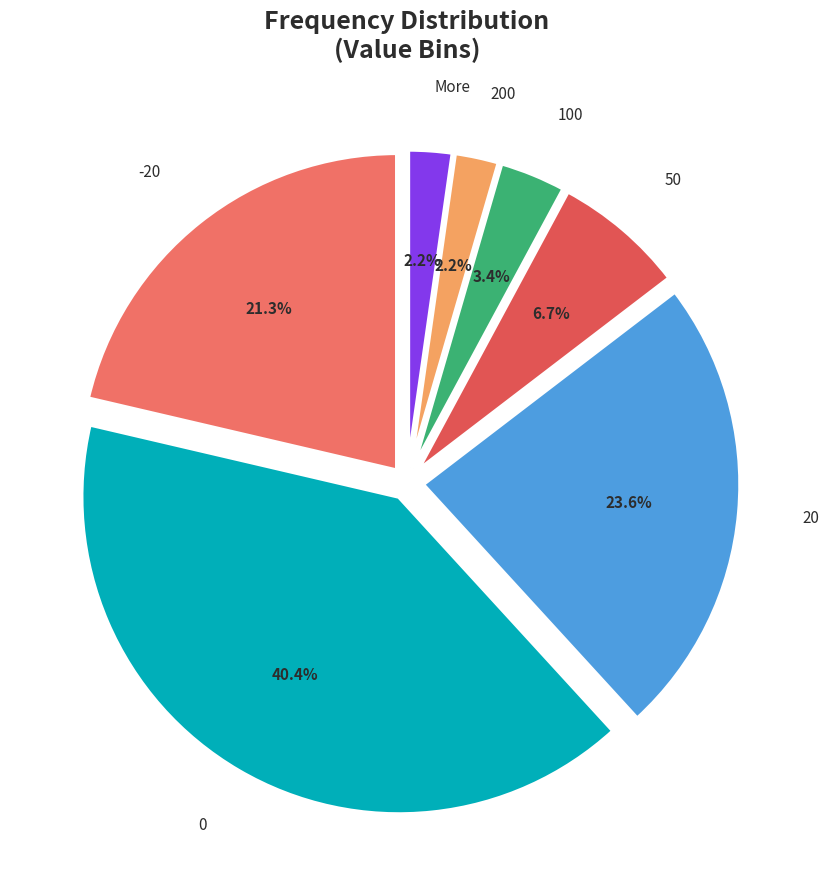

Count the number of slices in the pie.

7